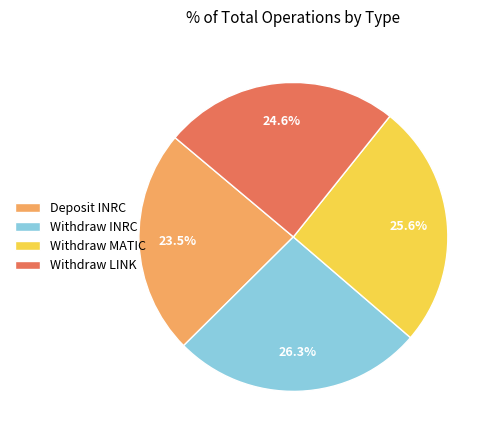

How many slices are in this pie chart?

4